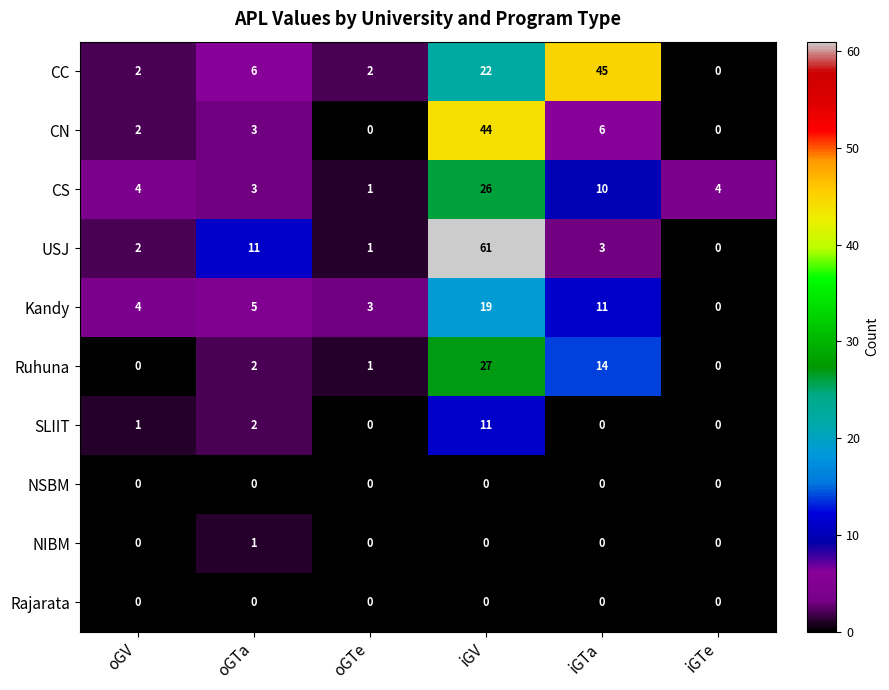

Count the number of categories in the chart.

6